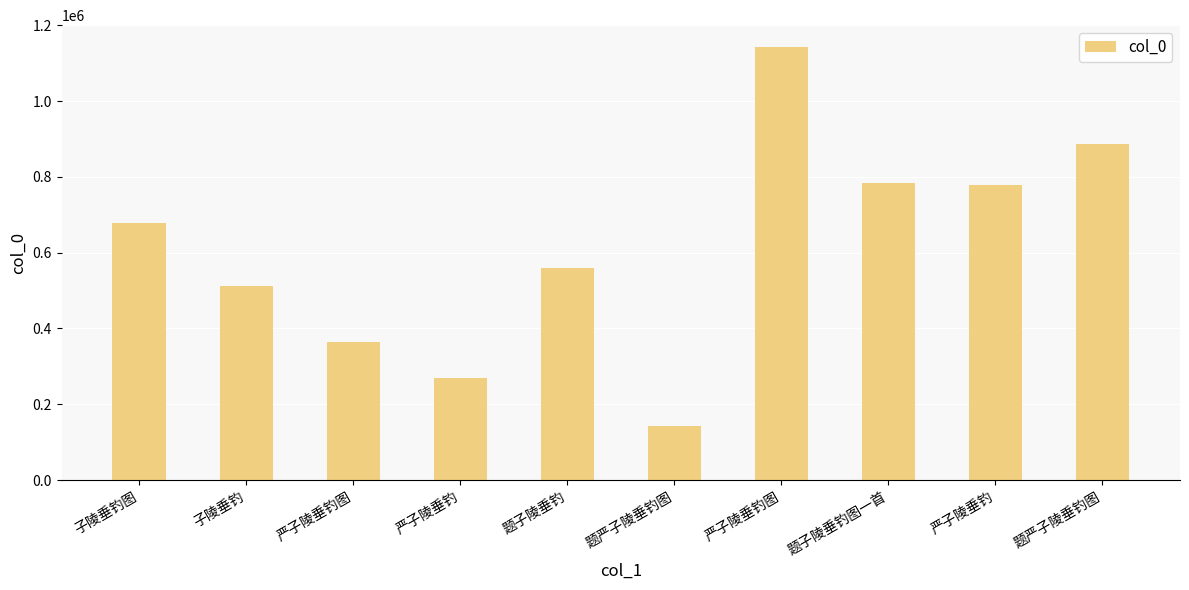

What is the sum of the values at 严子陵垂钓图 and 题严子陵垂钓图?

1286205